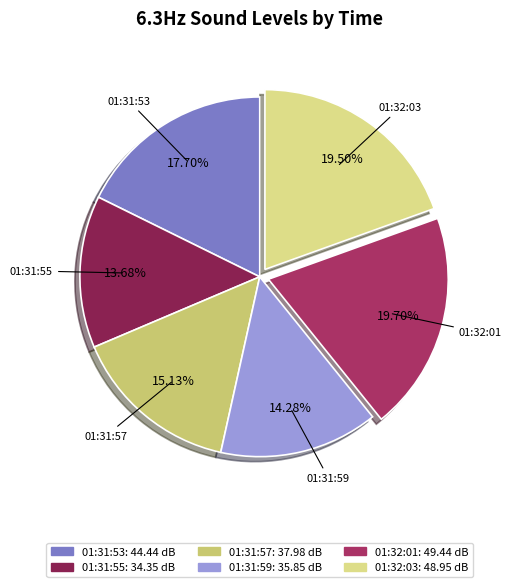

Which slice is the smallest?

01:31:55